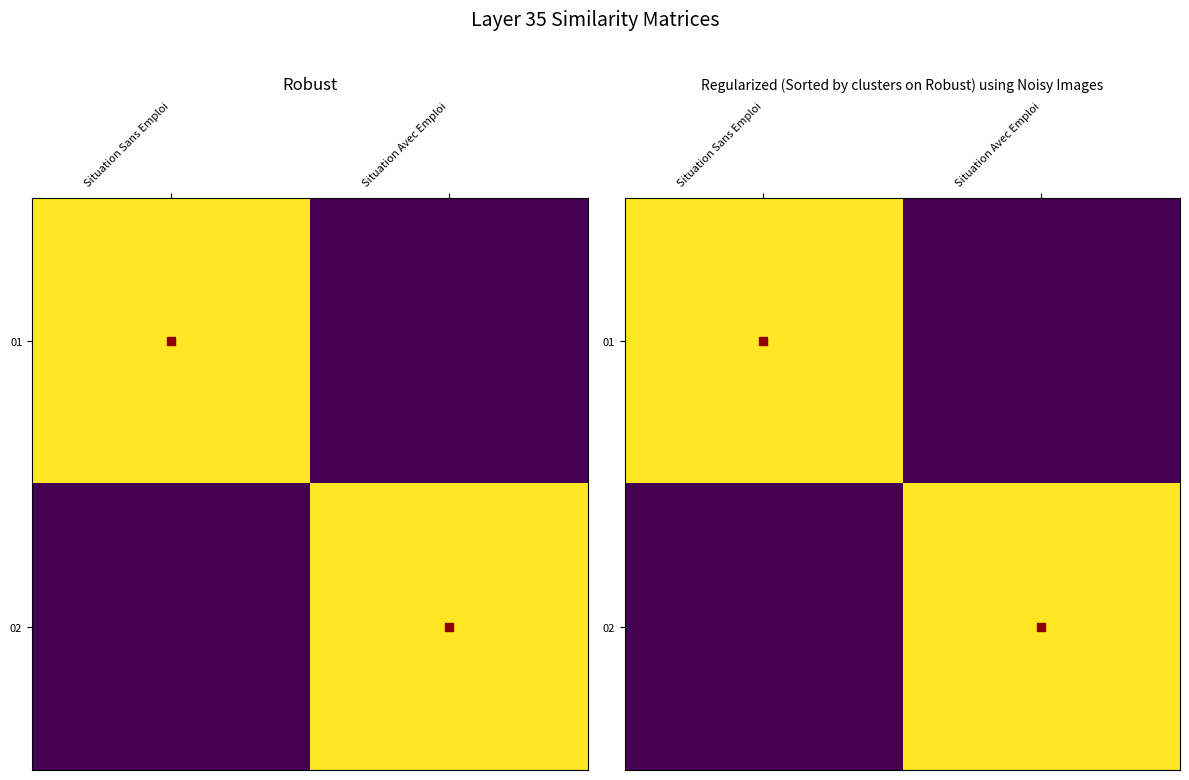

Is the value of 01 at Situation Sans Emploi greater than the value of 02 at Situation Avec Emploi?

No